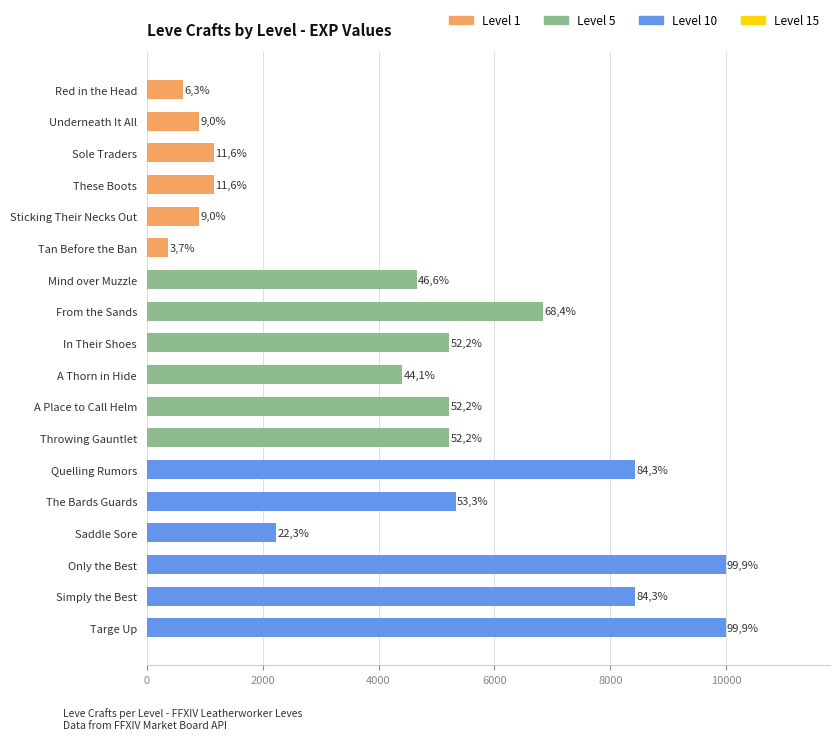

How many bars are there in total?

18